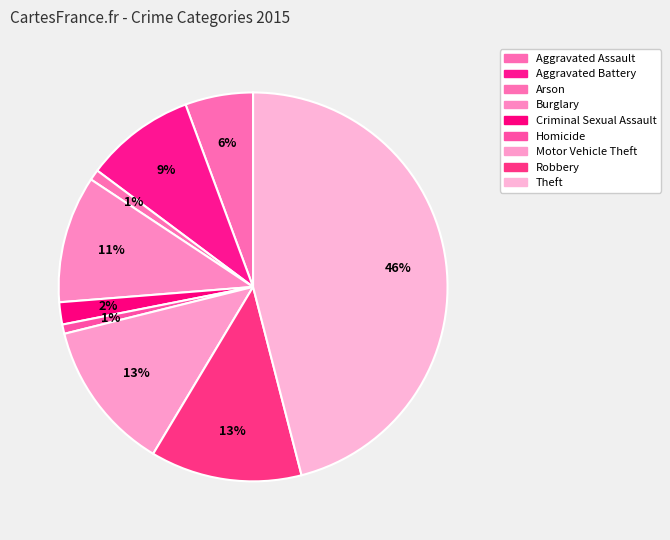

To the nearest percent, what percentage of the pie is Burglary?

11%